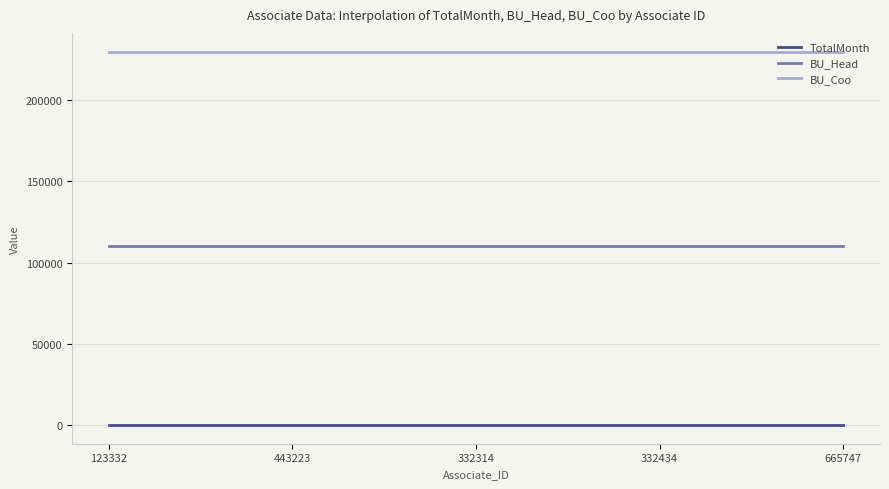

List the series in order of their overall mean, highest first.

BU_Coo, BU_Head, TotalMonth